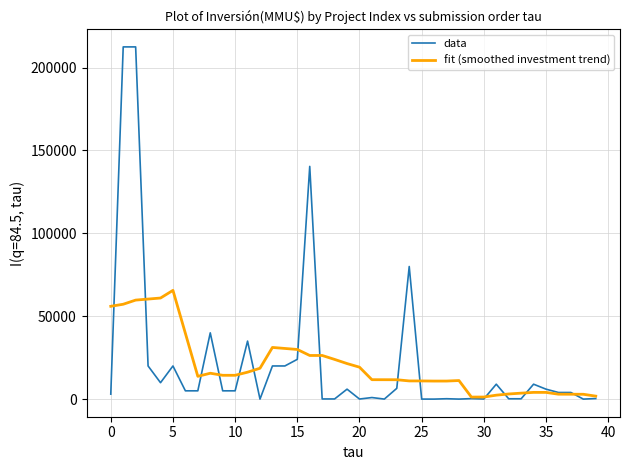

What is the sum of all fit (smoothed investment trend) values?

821903.5